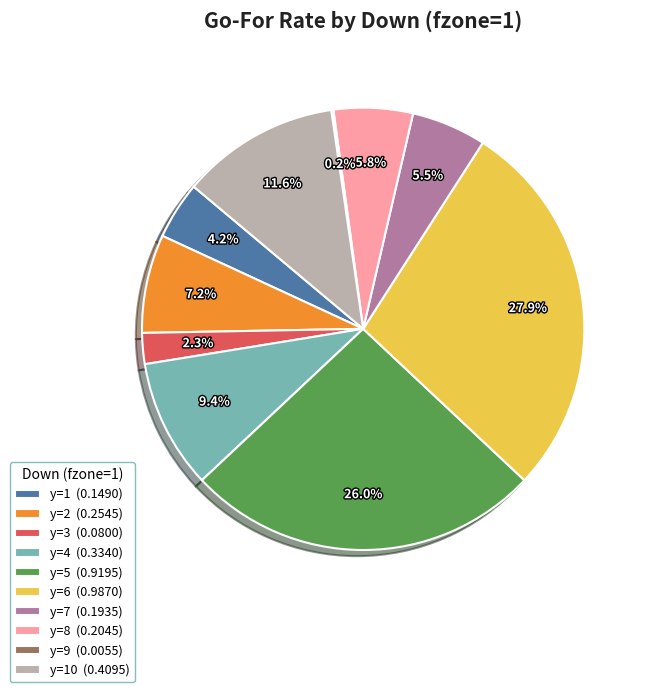

Is there any slice that represents more than half of the pie?

No